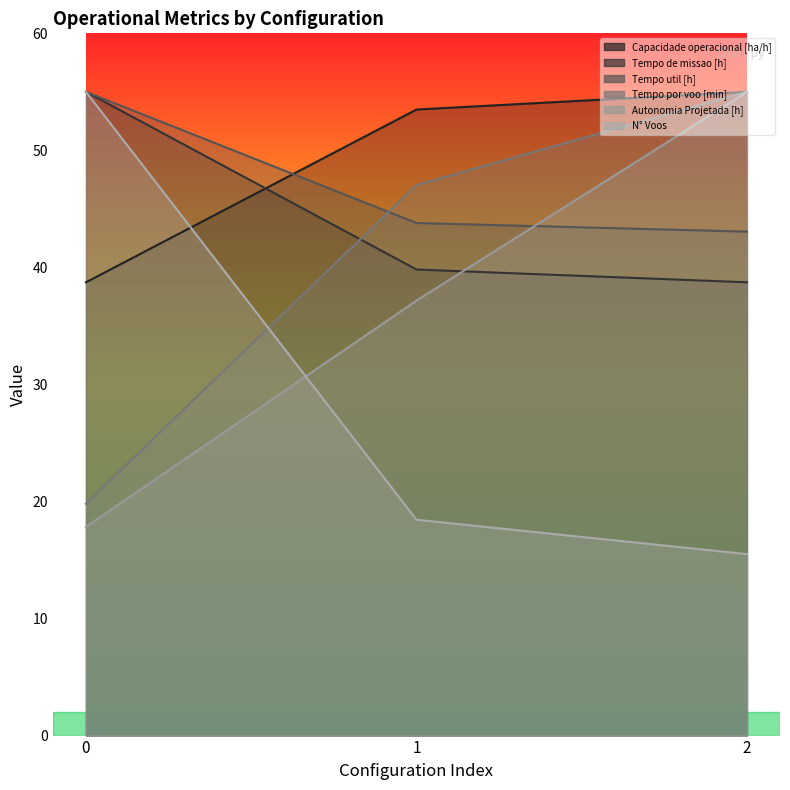

Which category has the lowest value across all series?

2